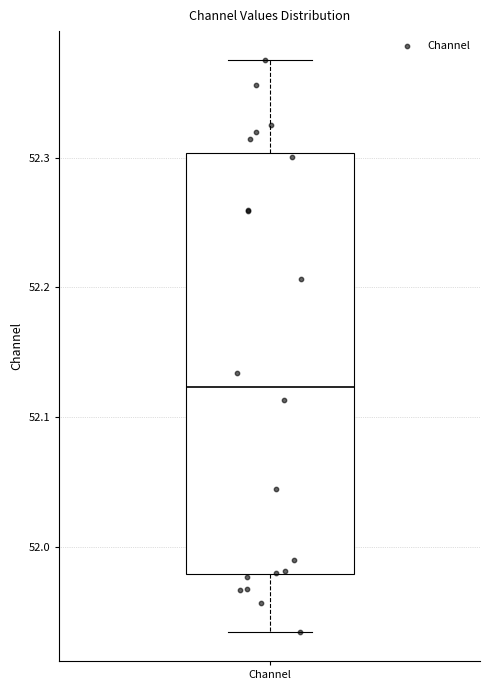

Read this box plot against the y-axis: the position of the median line, the range covered by the box, and the ends of both whiskers. The values are not printed on the chart, so give them approximately, as read against the axis.

median 52.12, box 51.98 to 52.30, whiskers 51.93 to 52.38